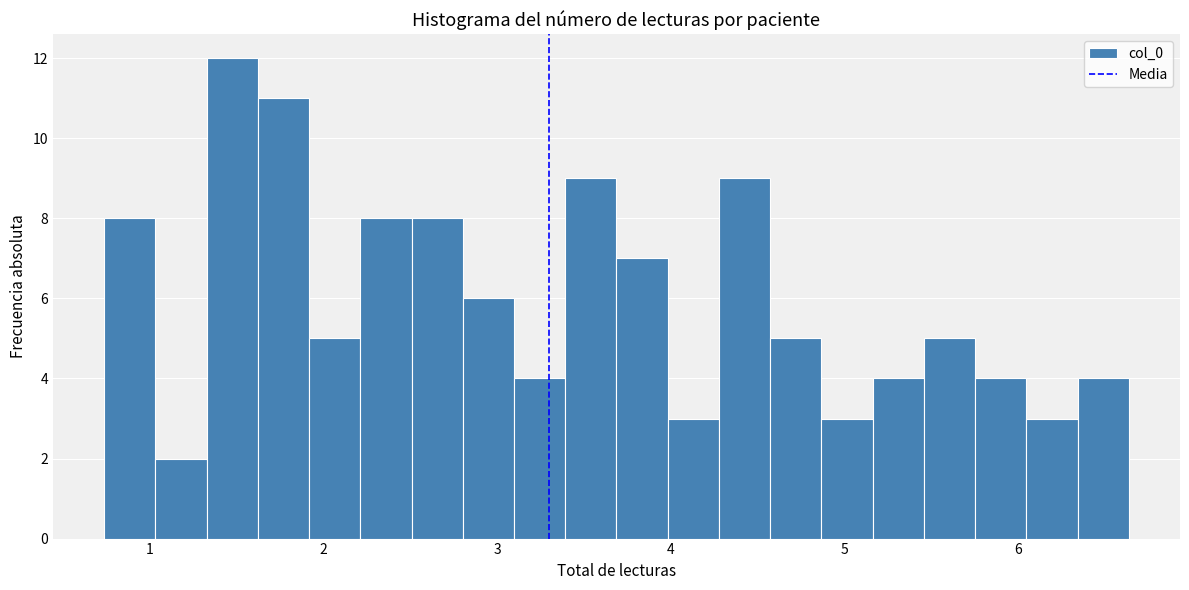

Read against the x-axis, roughly where is the centre of the tallest bar?

1.5